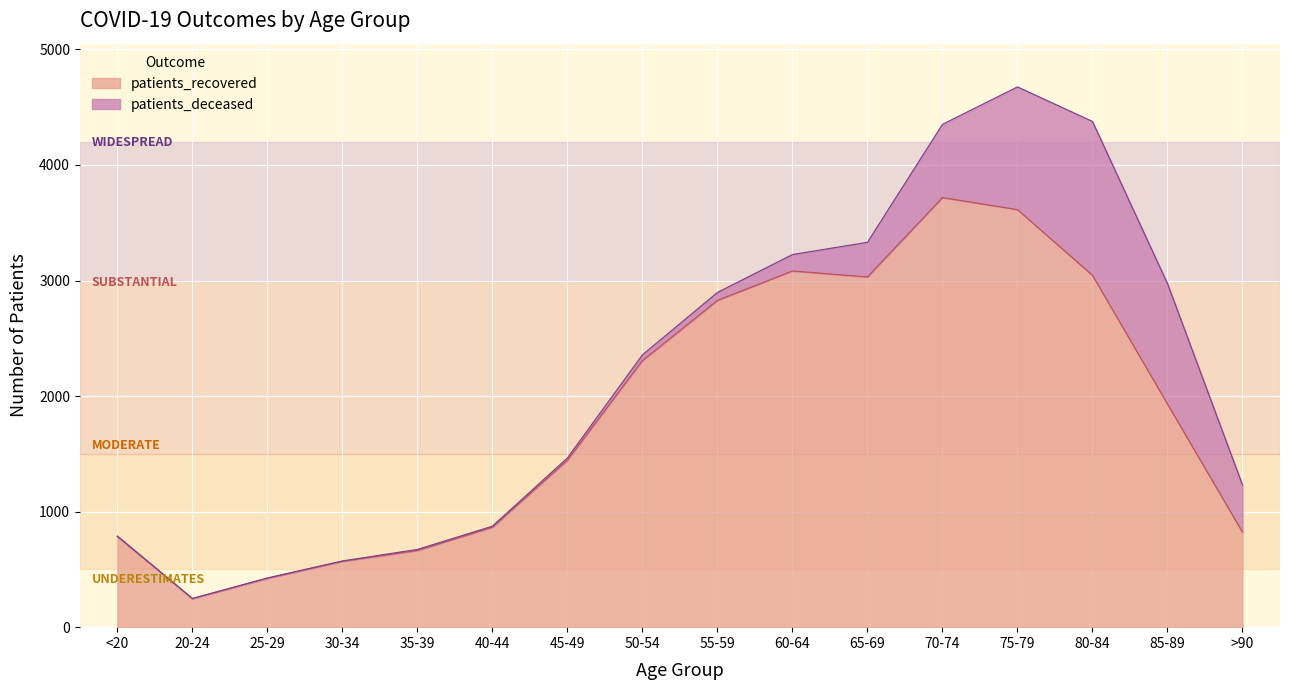

What value does the data have at 30-34?

570